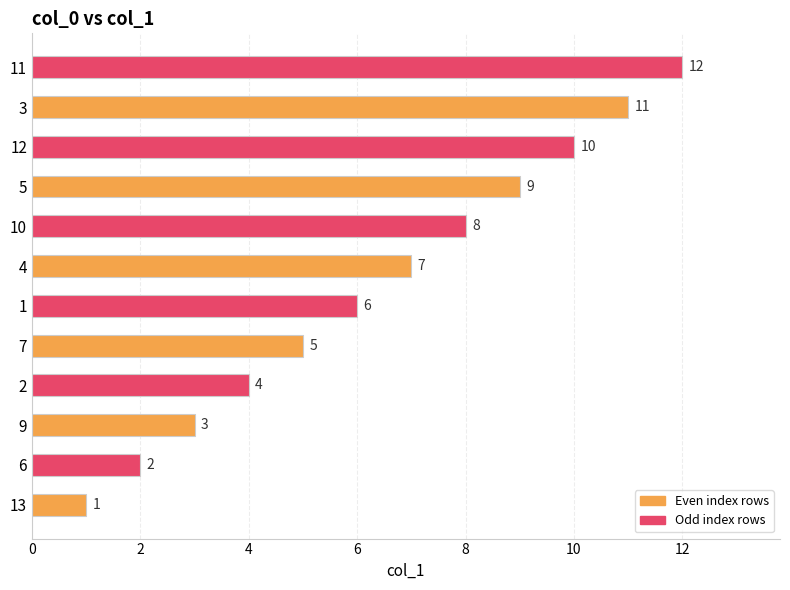

The chart shows a value of 12 at 11. True or false?

True